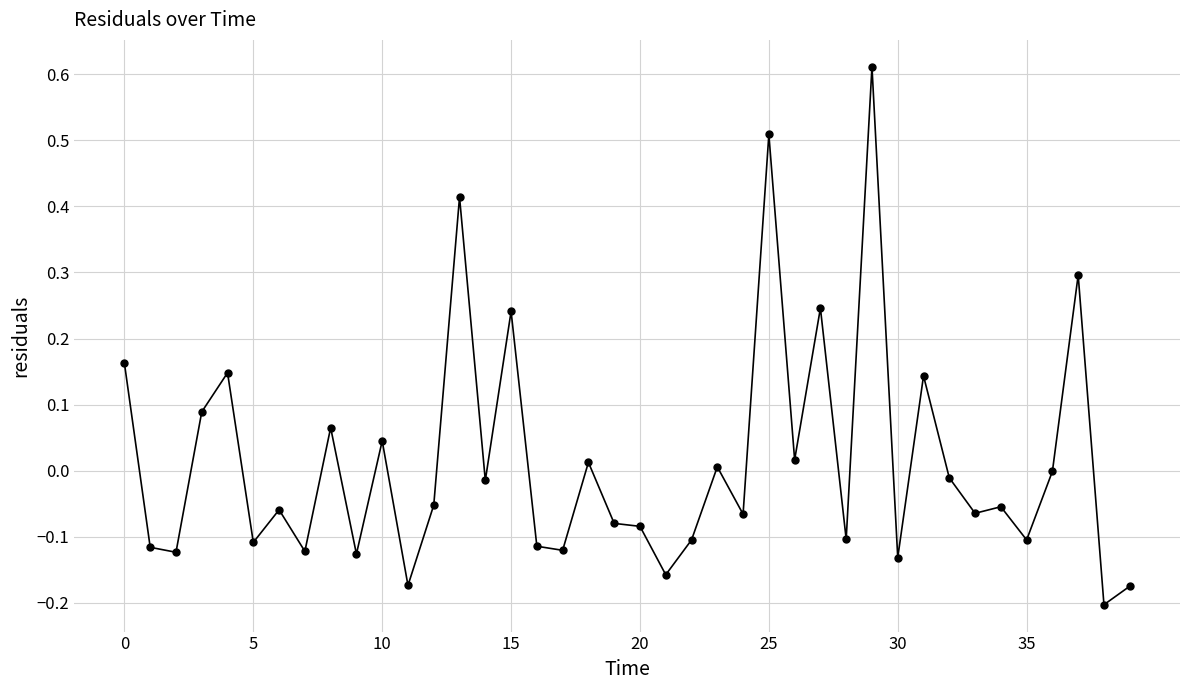

What is the difference between the maximum and second lowest values?

0.8